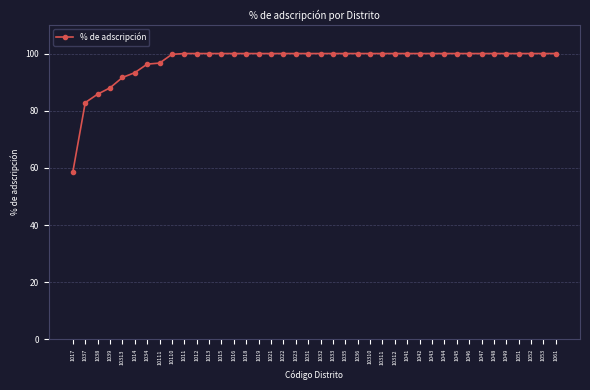

The chart shows a value of 27.0 at 1032. True or false?

False